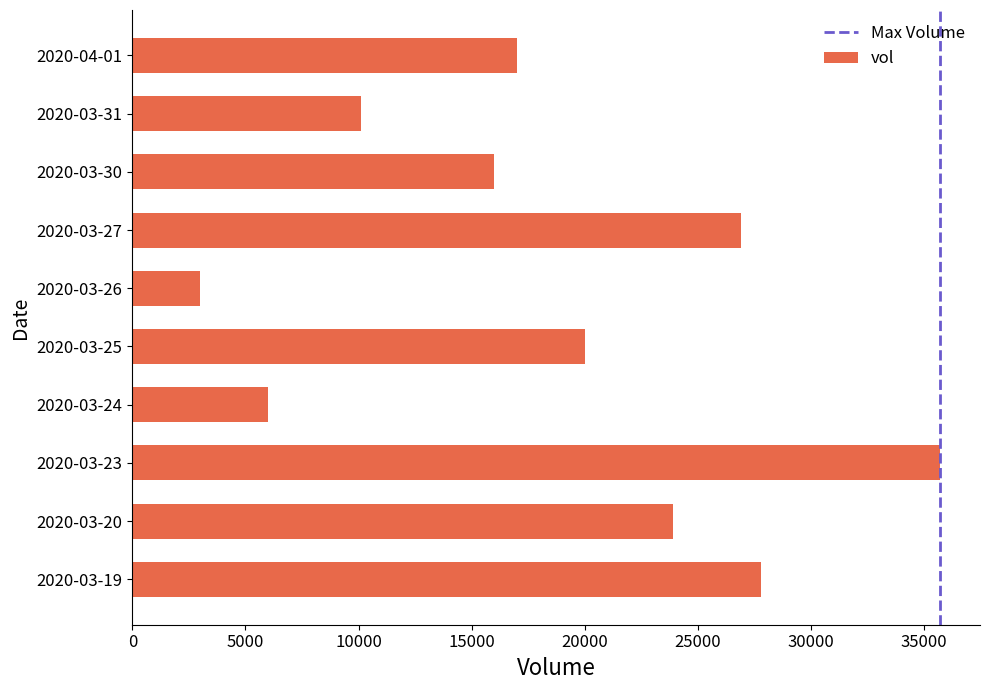

What value does the data have at 2020-03-19?

27800